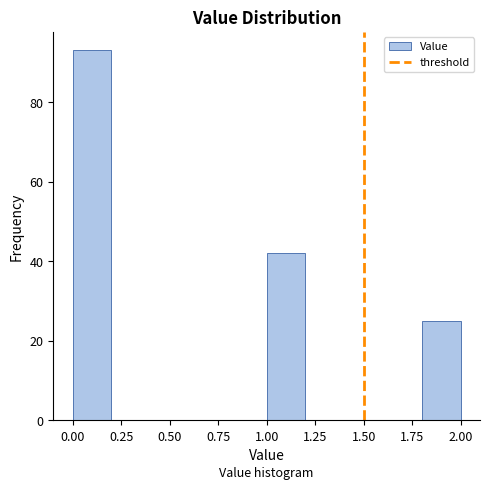

Which range on the x-axis has the tallest bar?

0.0 to 0.2